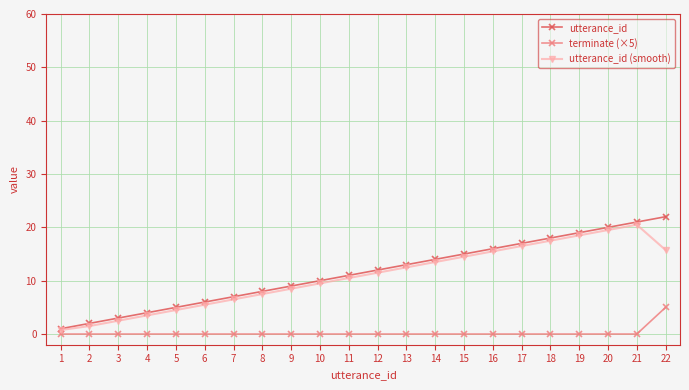

What is the sum of all utterance_id (smooth) values?

236.5